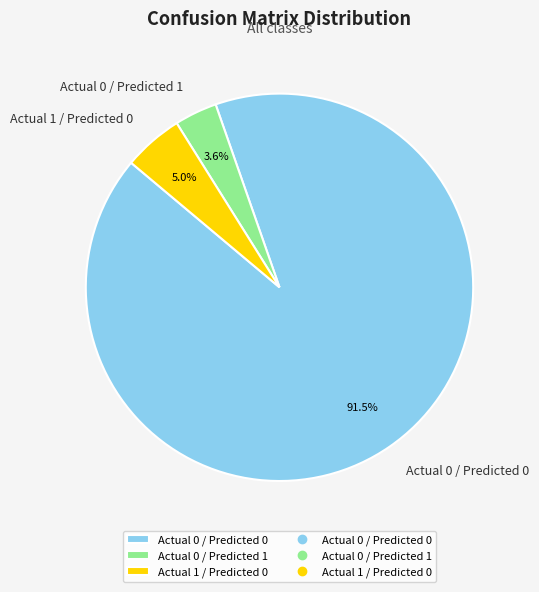

What percentage is the Actual 1 / Predicted 0 slice, to the nearest percent?

5%